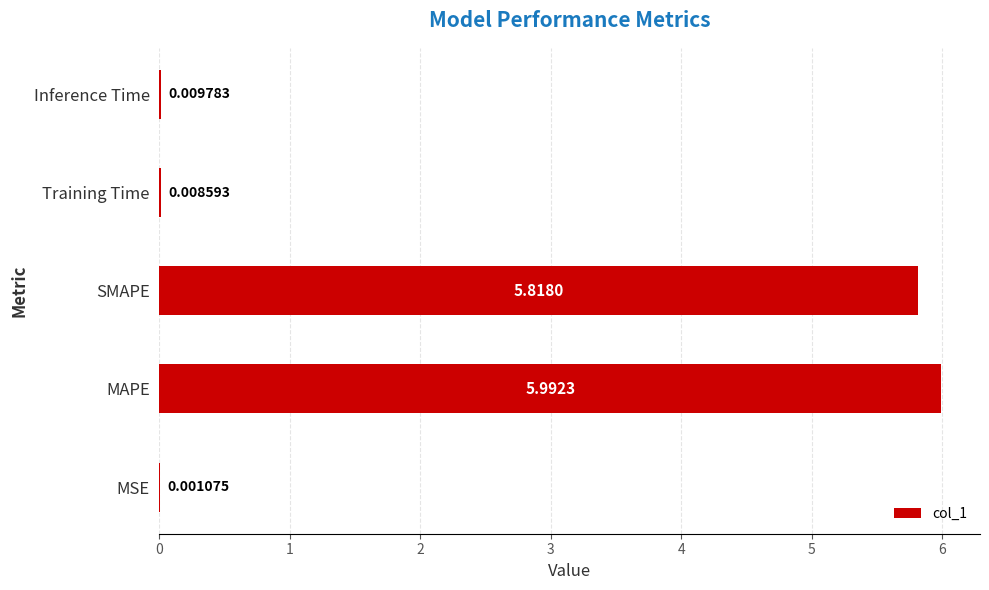

What is the sum of all values?

11.8